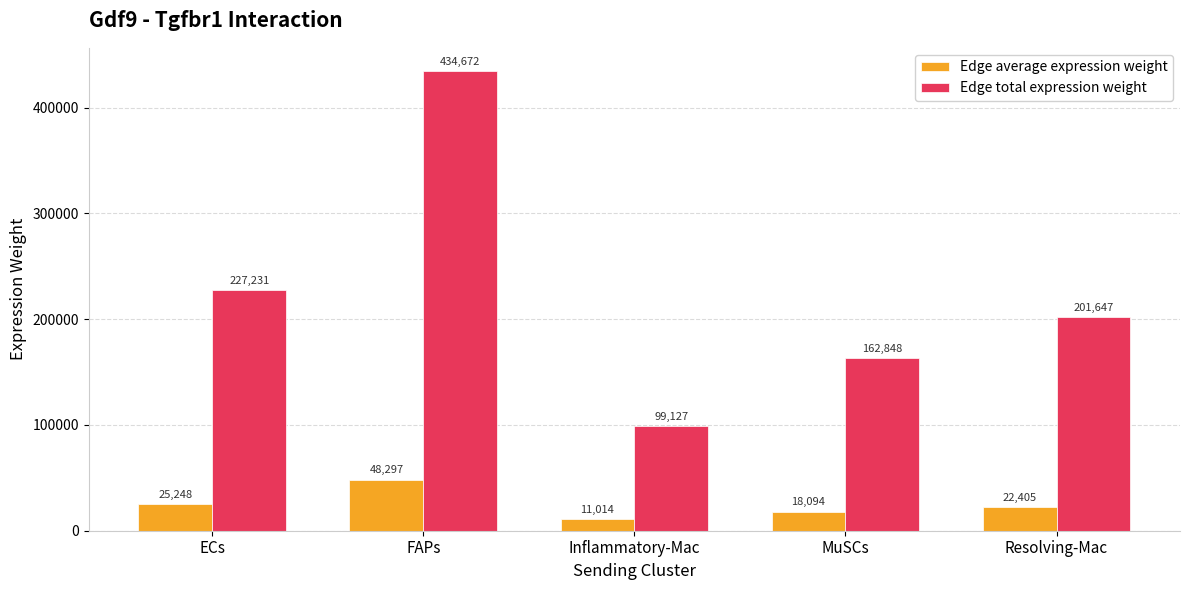

List the series in order of their peak value, lowest first.

Edge average expression weight, Edge total expression weight